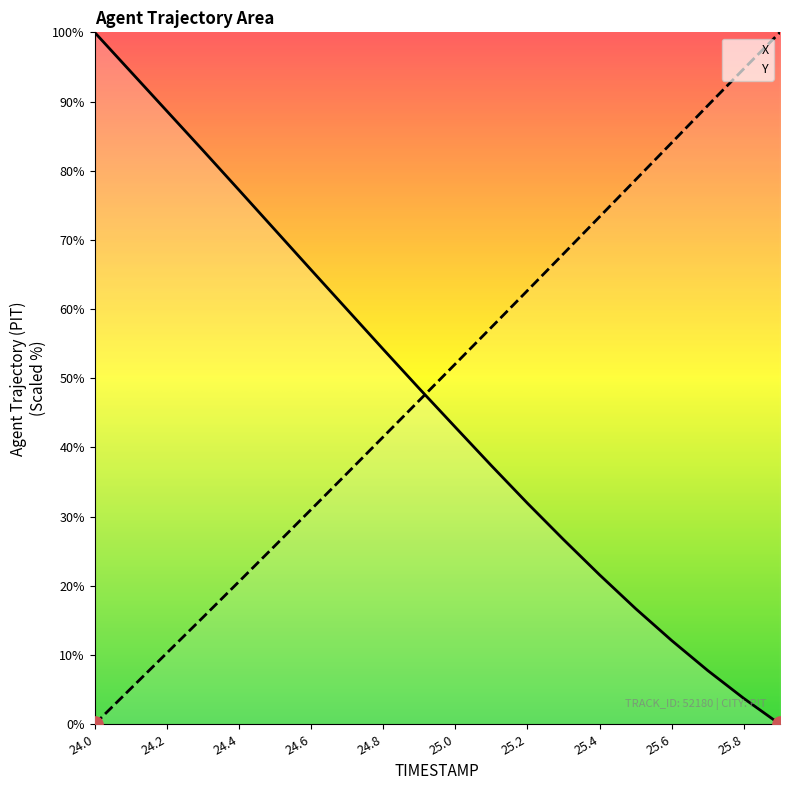

Which series has the largest Y range (max minus min)?

X